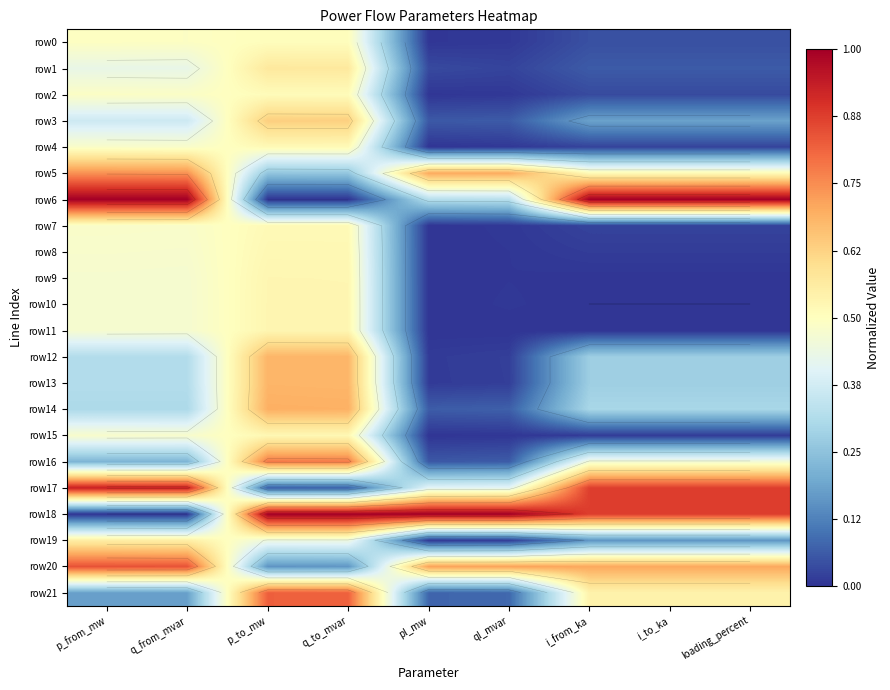

True or false: row8 has a value of 0.0 at pl_mw.

True